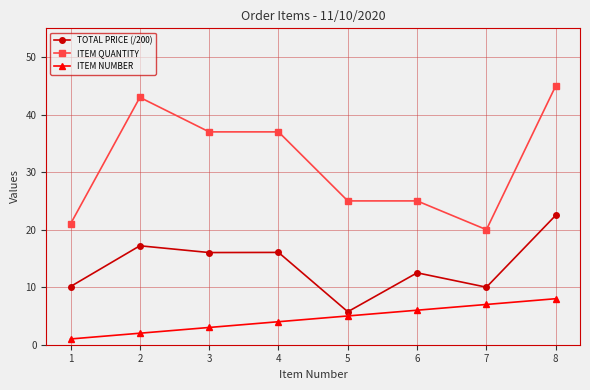

True or false: ITEM NUMBER and ITEM QUANTITY intersect in this chart.

False